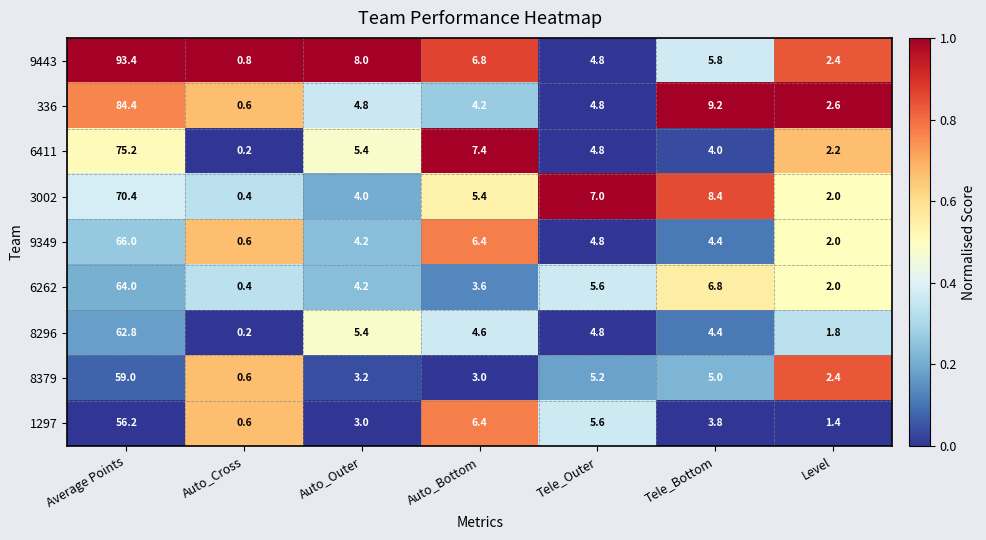

Rank the categories by 6411 value from highest to lowest.

Average Points, Auto_Bottom, Auto_Outer, Tele_Outer, Tele_Bottom, Level, Auto_Cross